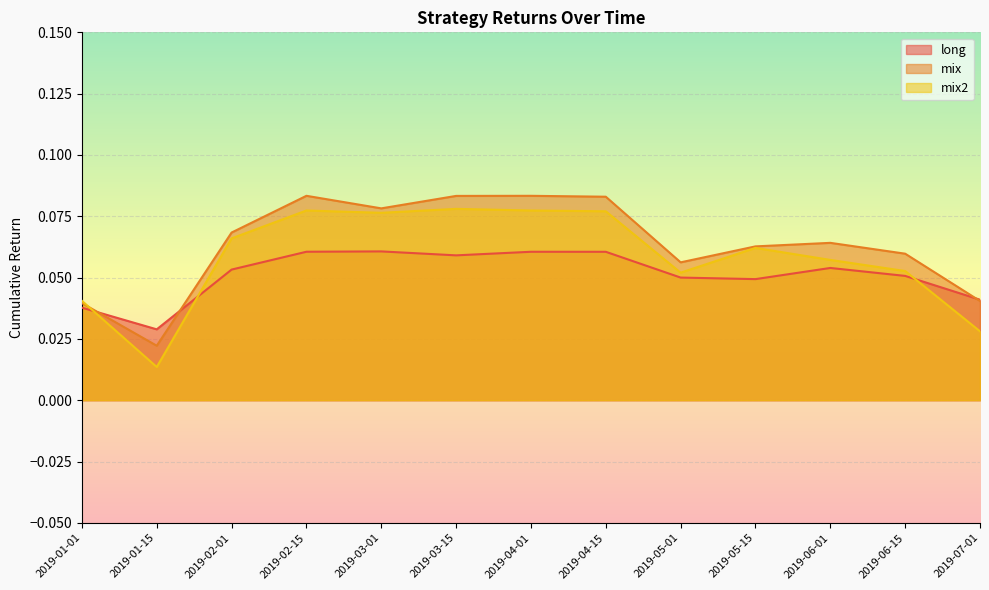

Does the chart display data point markers on the line(s)?

No